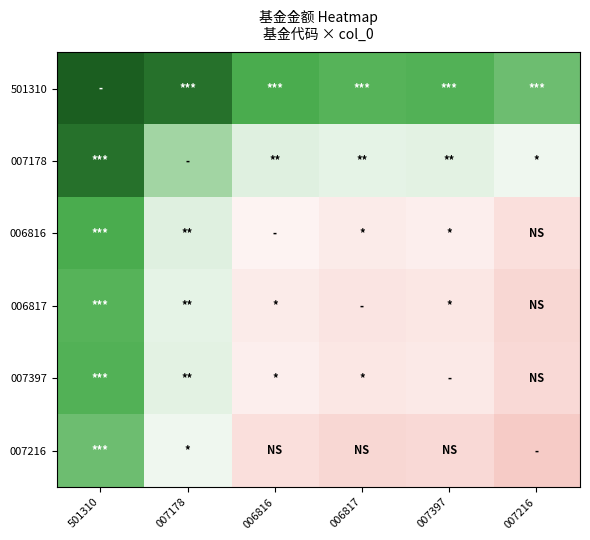

Rank the series at 007216 from lowest to highest value.

007216, 006817, 007397, 006816, 007178, 501310